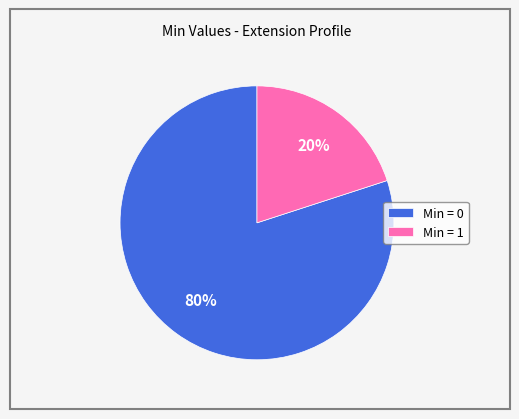

Rank the categories by value from lowest to highest.

Min = 1, Min = 0